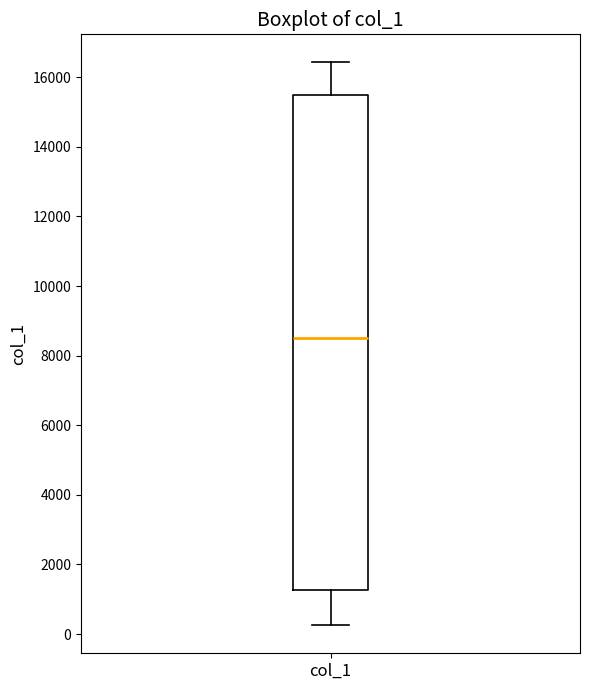

Read this box plot against the y-axis: the position of the median line, the range covered by the box, and the ends of both whiskers. The values are not printed on the chart, so give them approximately, as read against the axis.

median 8600, box 1200 to 15400, whiskers 200 to 16400